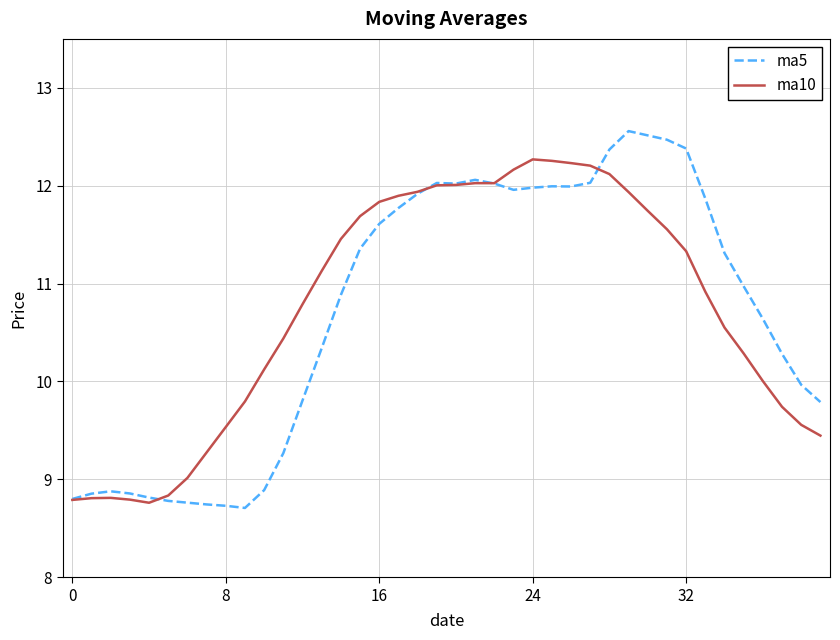

What is the average value of the ma5 series?

10.7